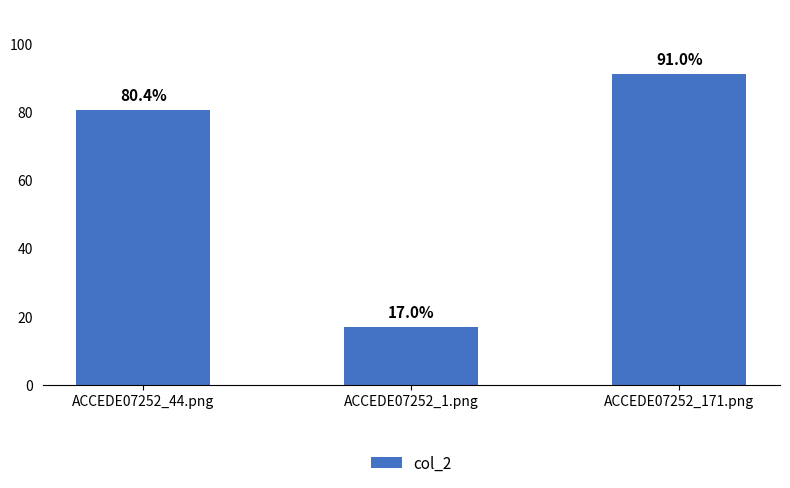

Are the bars horizontal?

No